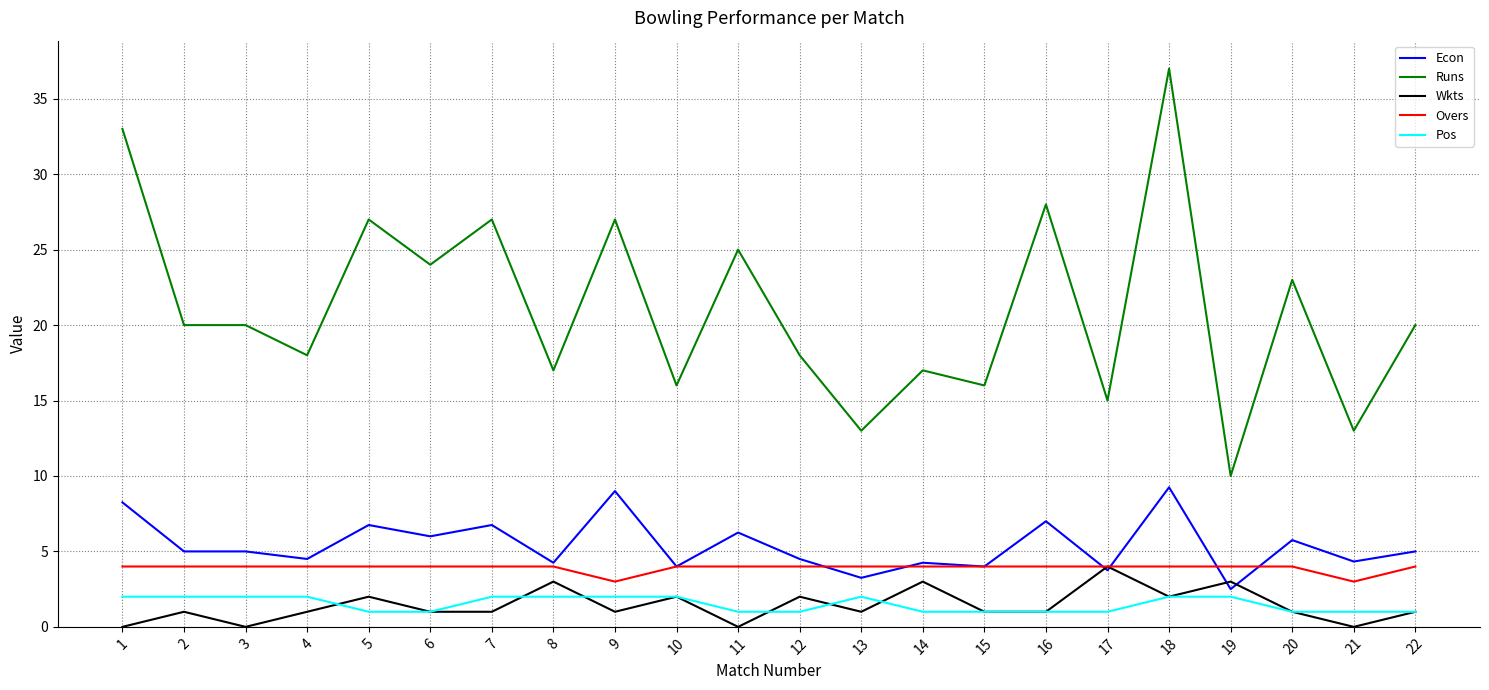

Where is Runs nearest to the value 23?

20